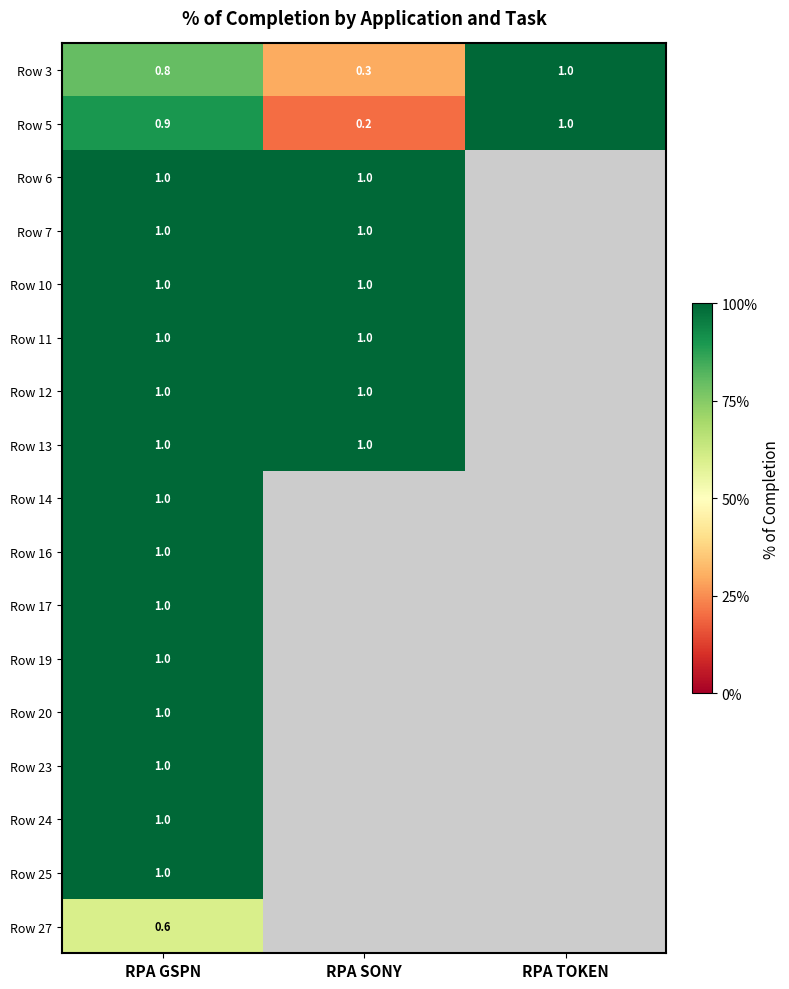

What is the sum of the Row 6 values at RPA SONY and RPA GSPN?

2.0